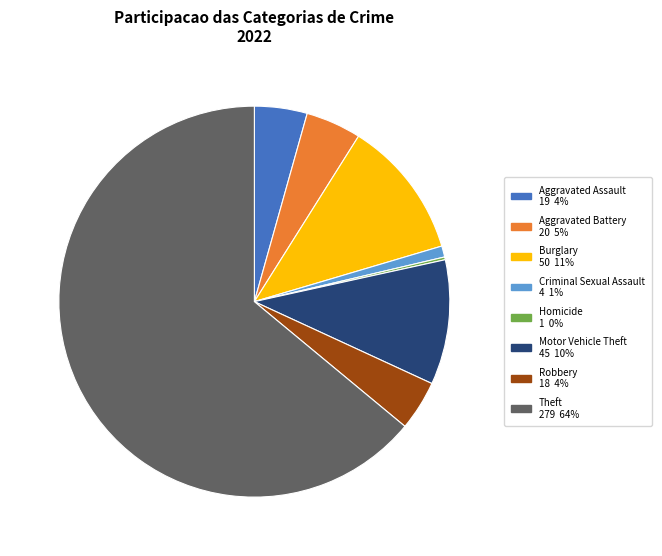

Is there any slice that represents more than half of the pie?

Yes